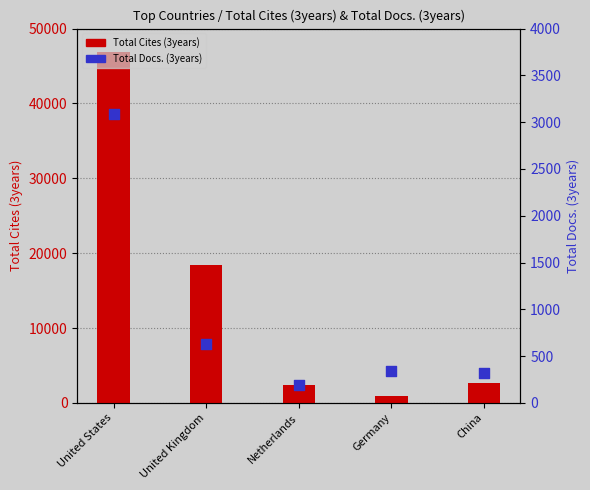

Which series has the largest total across all categories?

Total Cites (3years)